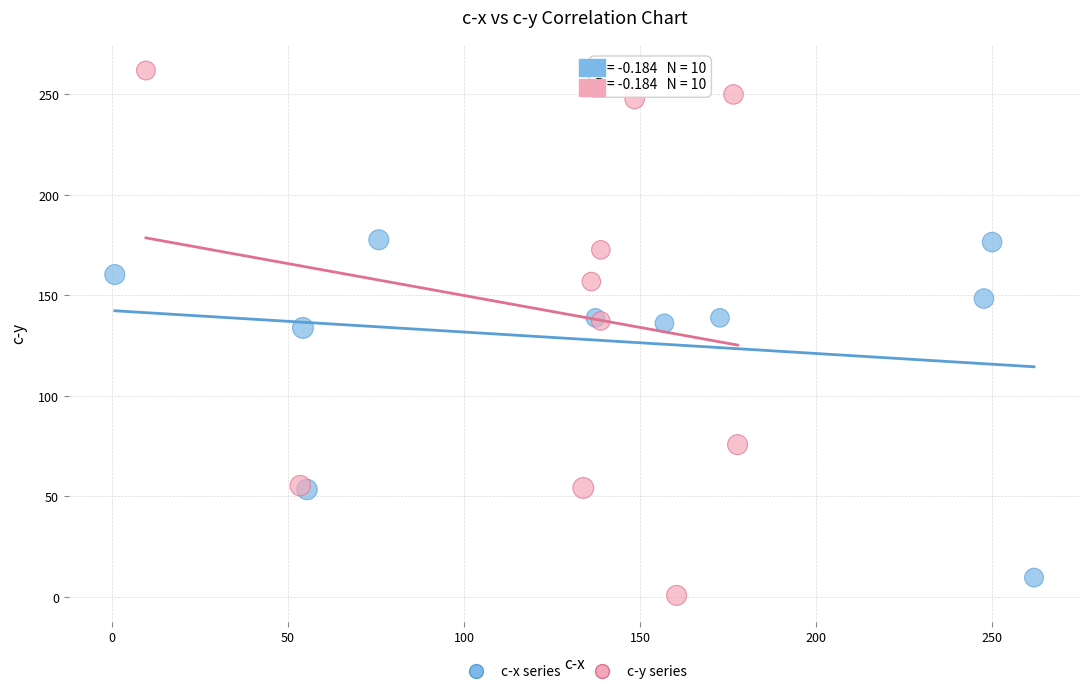

Which series contains the highest Y value?

c-y series